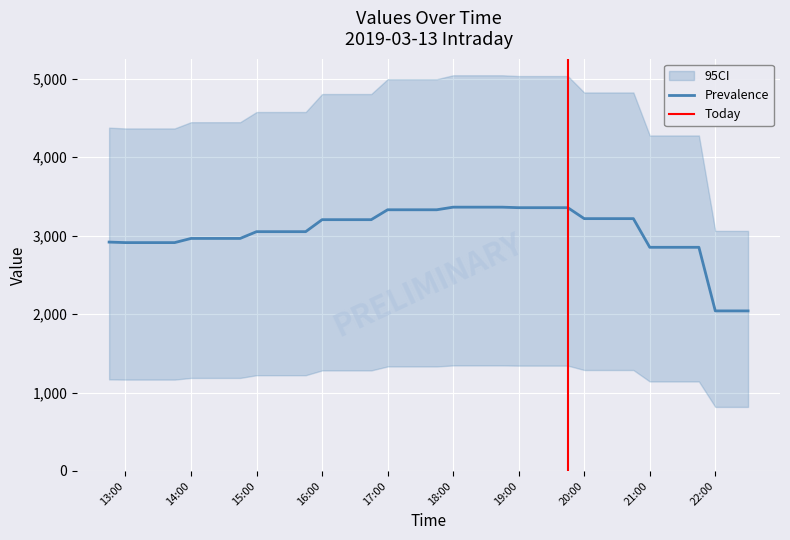

Which has a higher value, 2019-03-13 18:15:00 or 2019-03-13 14:45:00?

2019-03-13 18:15:00